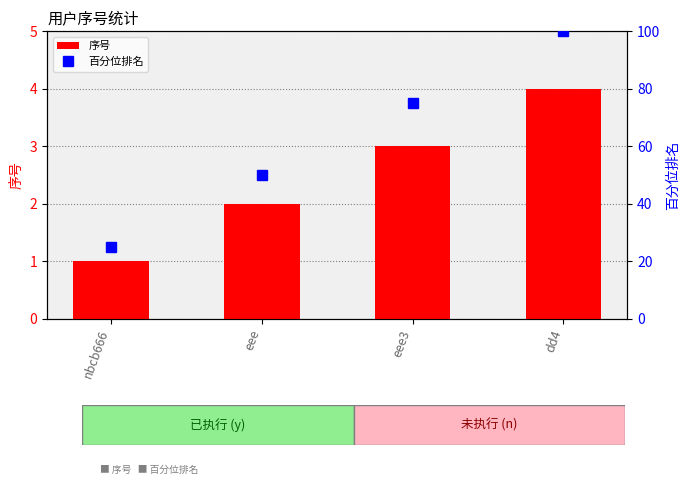

What are all the series names shown in the legend?

序号, 百分位排名